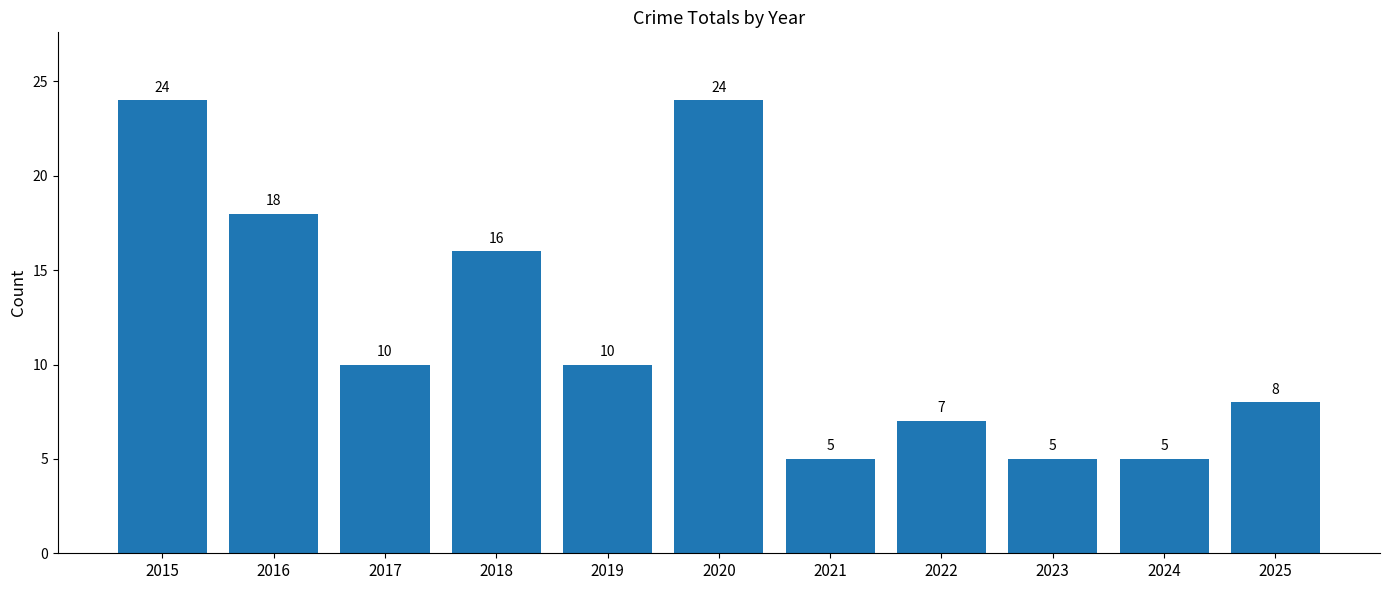

How many bars are there in total?

11